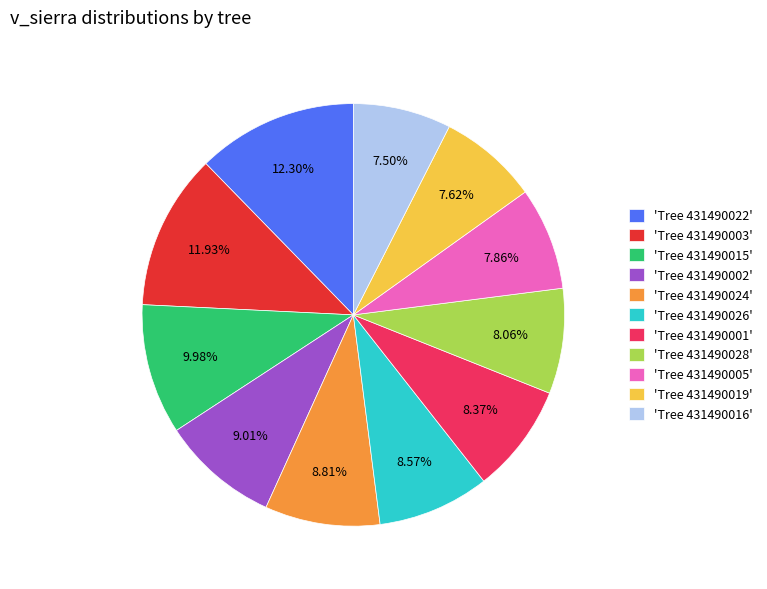

Which has a higher value, 'Tree 431490024' or 'Tree 431490019'?

'Tree 431490024'